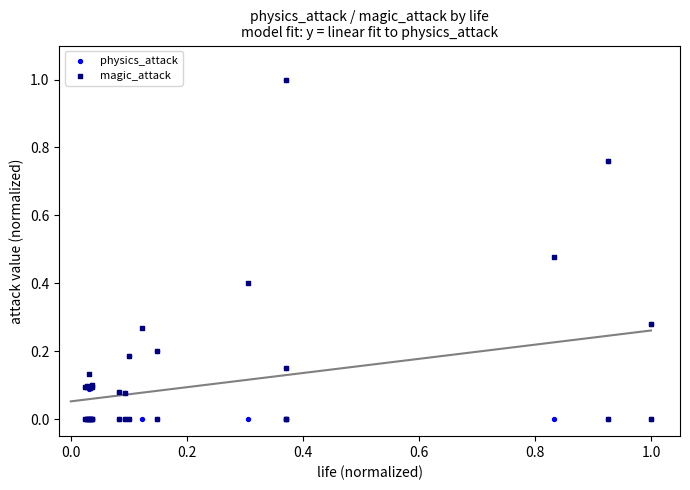

What are all the series names shown in the legend?

physics_attack, magic_attack